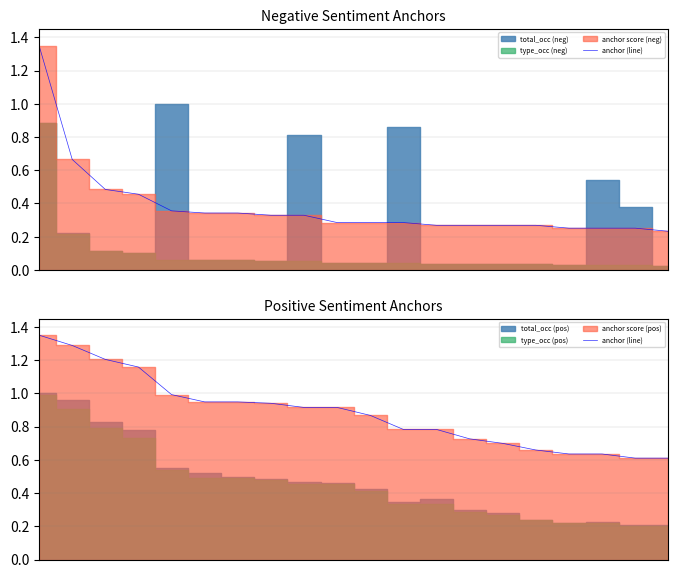

The chart shows a value of 0.6 at 4. True or false?

False